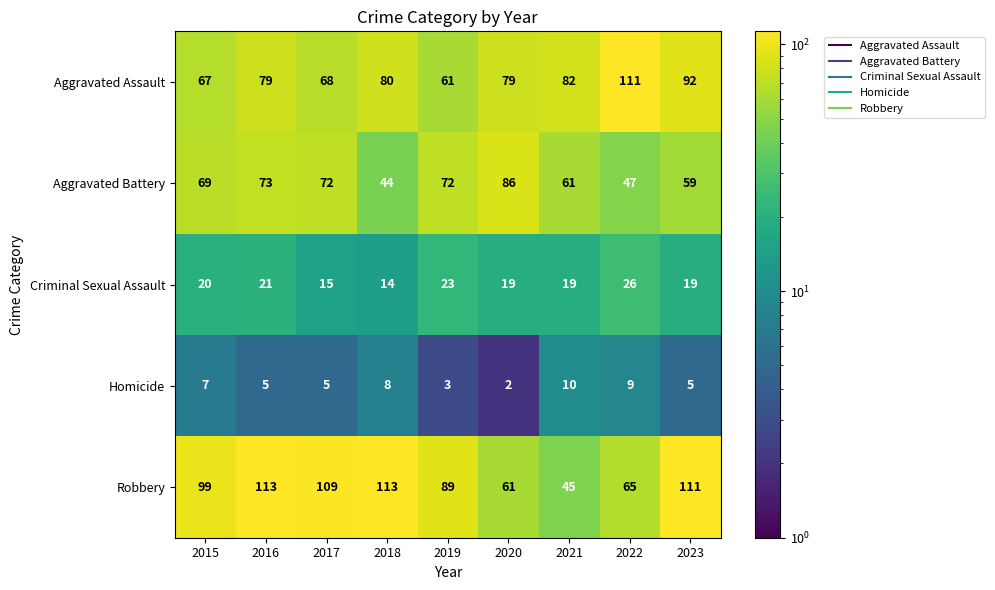

True or false: Aggravated Assault has a value of 92 at 2023.

True